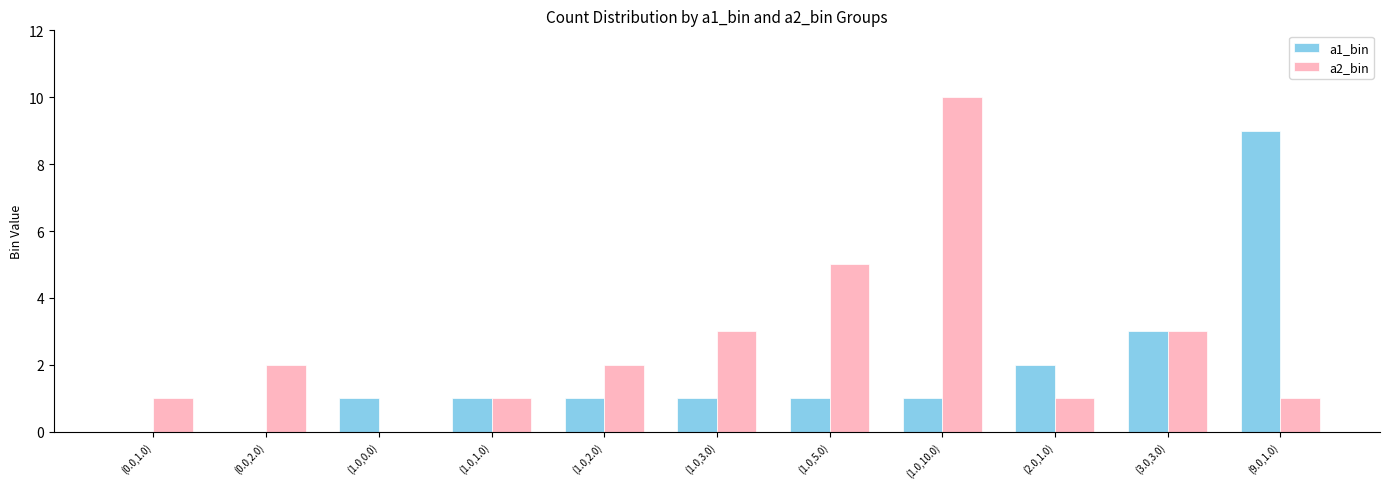

At which category is the sum across all series the highest?

(1.0,10.0)